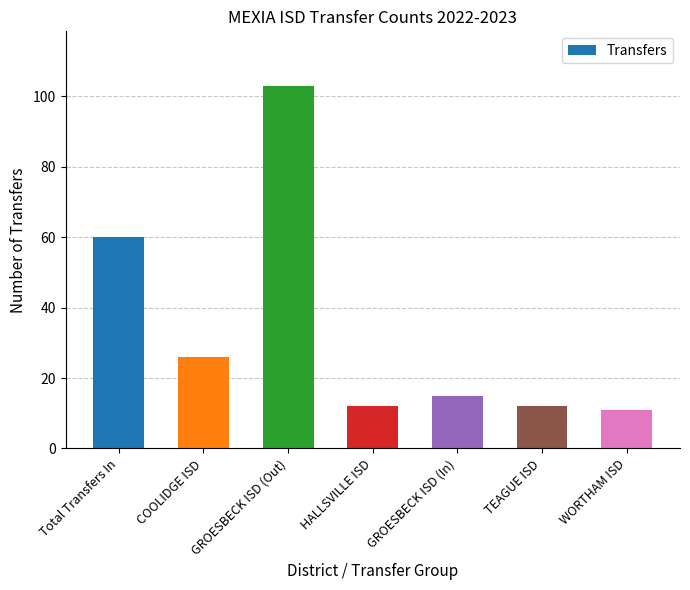

What is the difference between the values at GROESBECK ISD (In) and TEAGUE ISD?

3